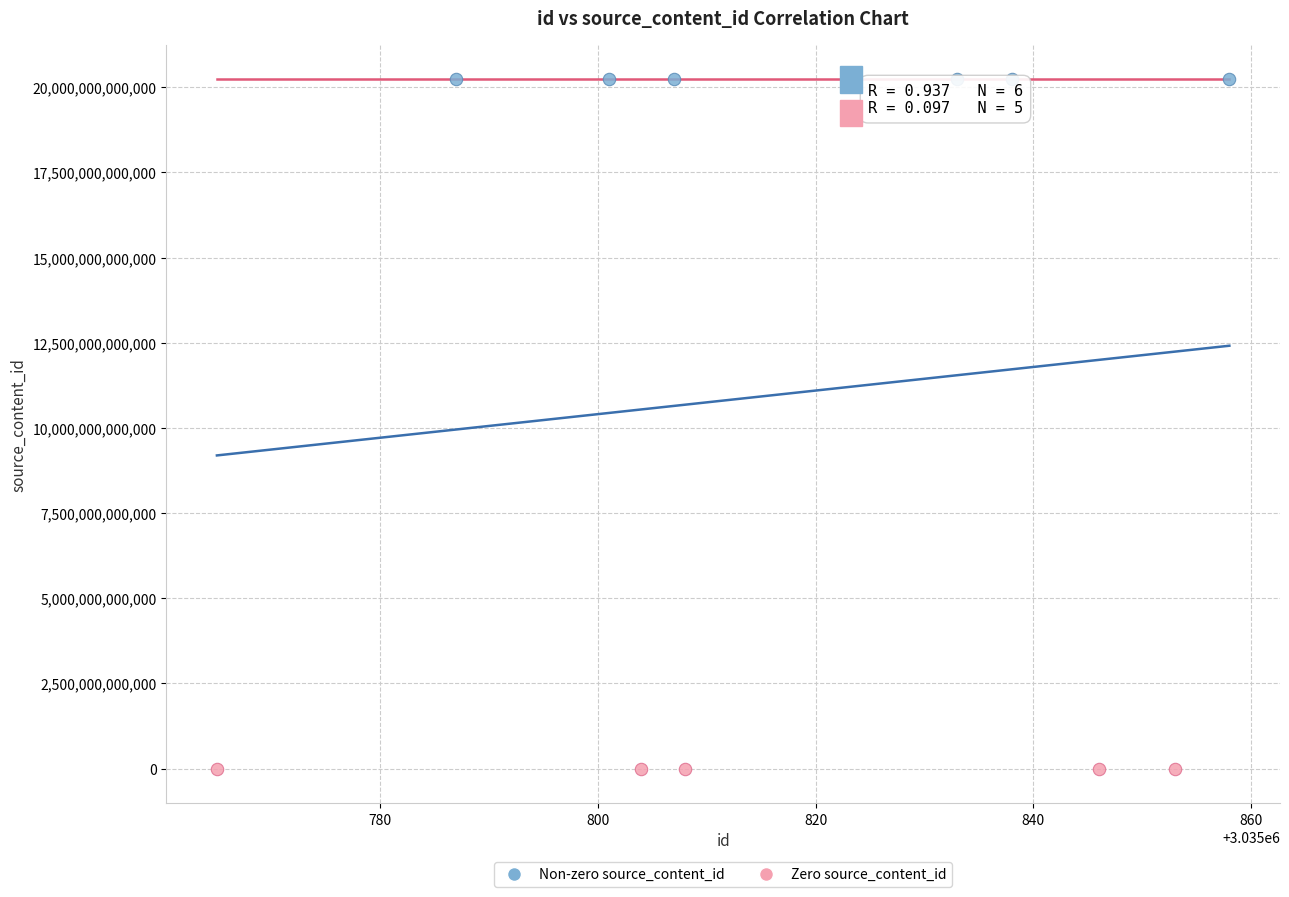

Which series contains the lowest Y value?

Zero source_content_id